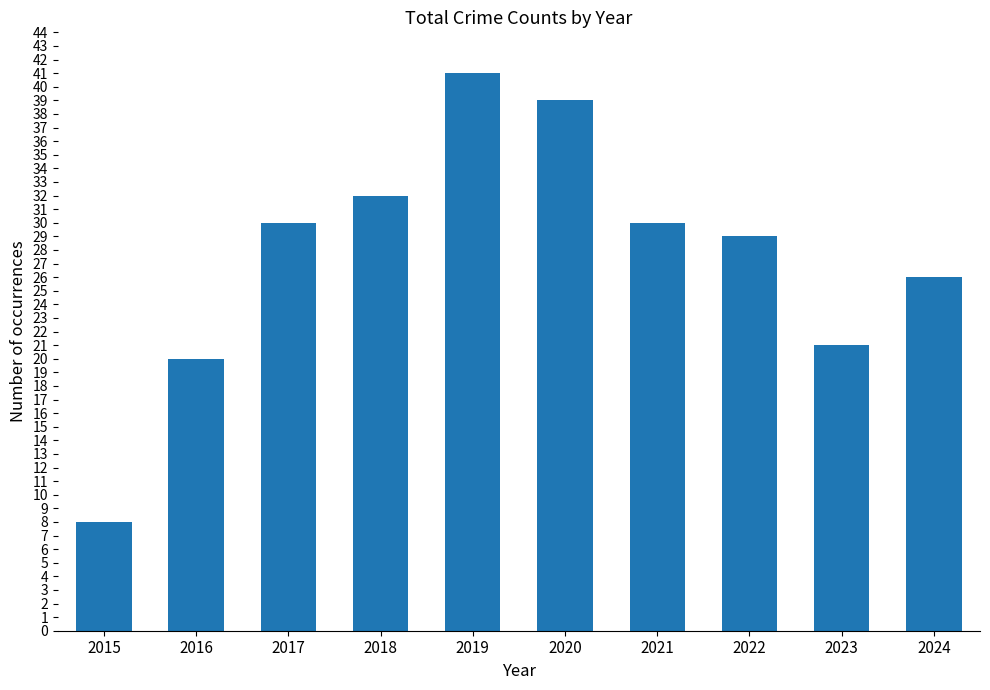

The value at 2015 is 13. True or false?

False